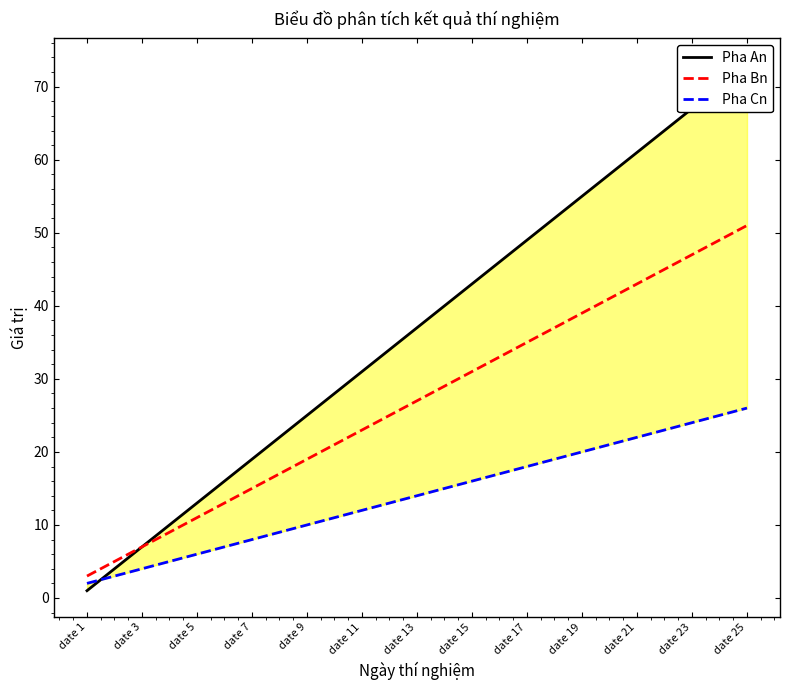

Is it true that Pha Bn equals 13 at date 11?

False